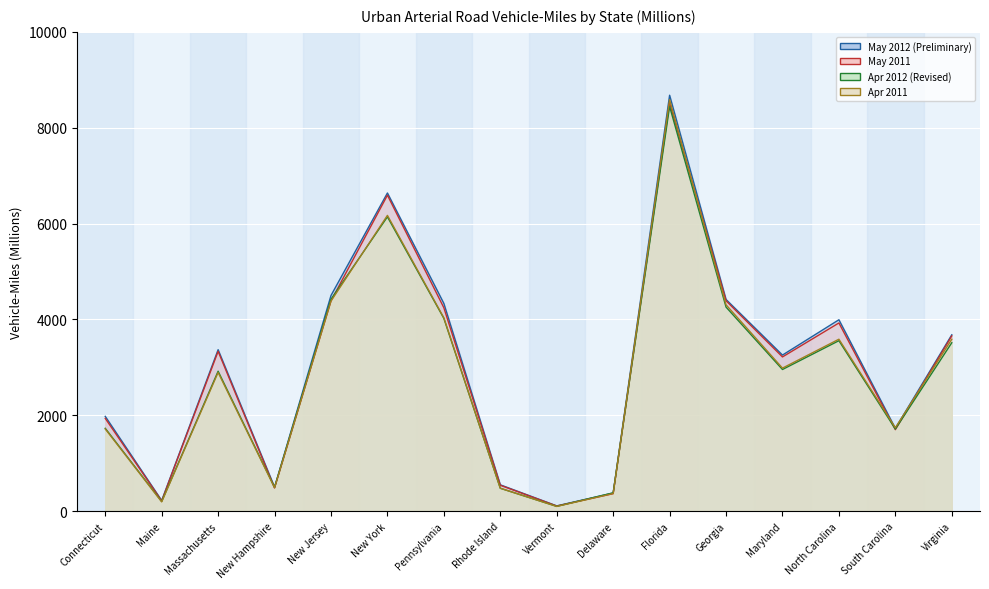

Reading left to right, what are all the values shown in this chart?

May 2012 (Preliminary): 1977	221	3368	500	4499	6638	4333	549	109	378	8678	4416	3256	3993	1726	3679
May 2011: 1935	213	3334	483	4385	6592	4243	539	107	364	8516	4389	3217	3926	1699	3656
Apr 2012 (Revised): 1728	201	2919	497	4421	6140	4022	477	99	382	8443	4257	2955	3556	1713	3513
Apr 2011: 1714	193	2893	489	4382	6171	4033	477	98	367	8585	4305	2984	3587	1740	3586